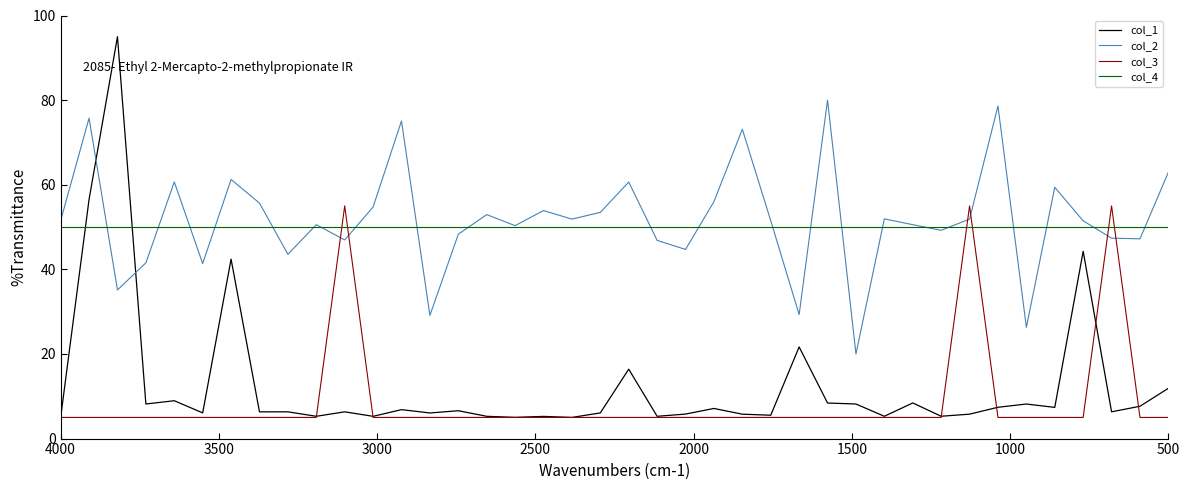

What are all the series names shown in the legend?

col_1, col_2, col_3, col_4